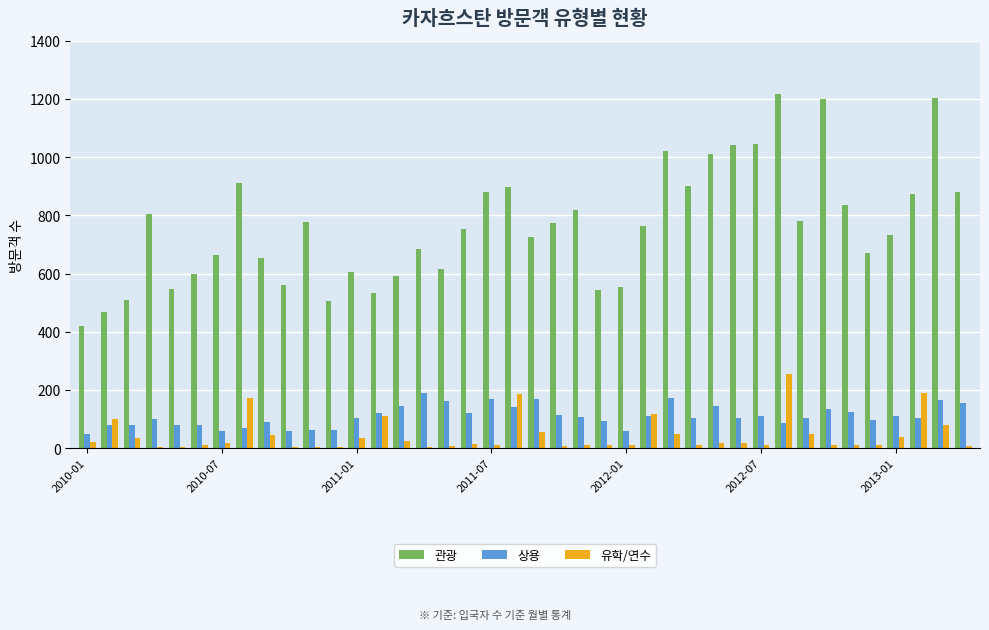

Which series has the largest total across all categories?

관광